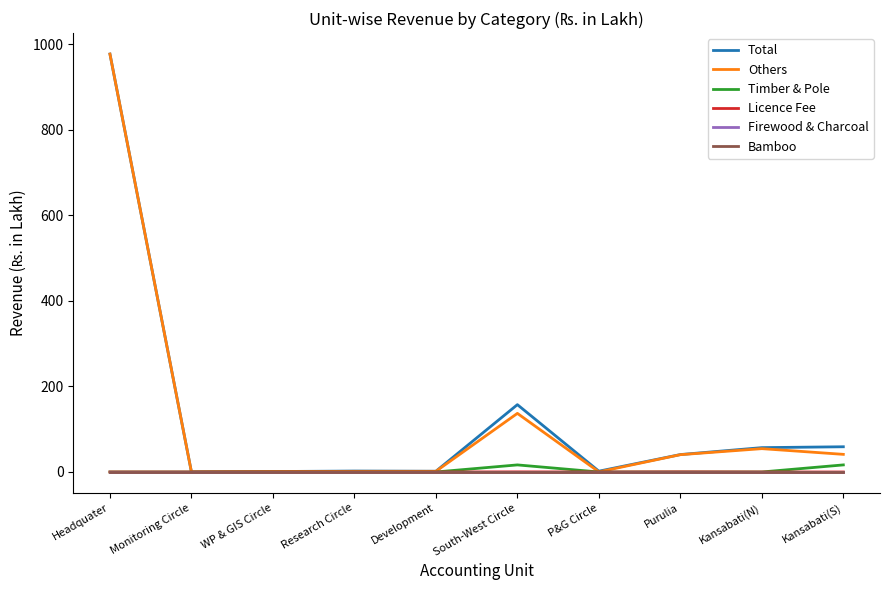

Reading right to left, extract all data points from this chart.

Total: 58.9	56.9	40.7	1.9	157.4	1.7	2.2	1.0	0.0	977.0
Others: 41.2	54.5	40.5	0.2	137.0	1.6	1.5	1.0	0.0	977.0
Timber & Pole: 16.5	0.0	0.0	0.0	16.5	0.0	0.0	0.0	0.0	0.0
Licence Fee: 0.0	0.0	0.3	0.0	0.3	0.0	0.0	0.0	0.0	0.0
Firewood & Charcoal: 0.0	0.0	0.0	0.0	0.0	0.0	0.0	0.0	0.0	0.0
Bamboo: 0.0	0.0	0.0	0.0	0.0	0.0	0.0	0.0	0.0	0.0